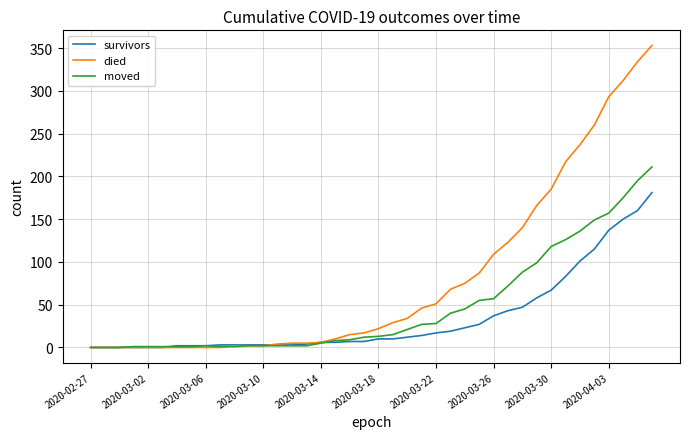

List the series in order of their overall mean, highest first.

died, moved, survivors